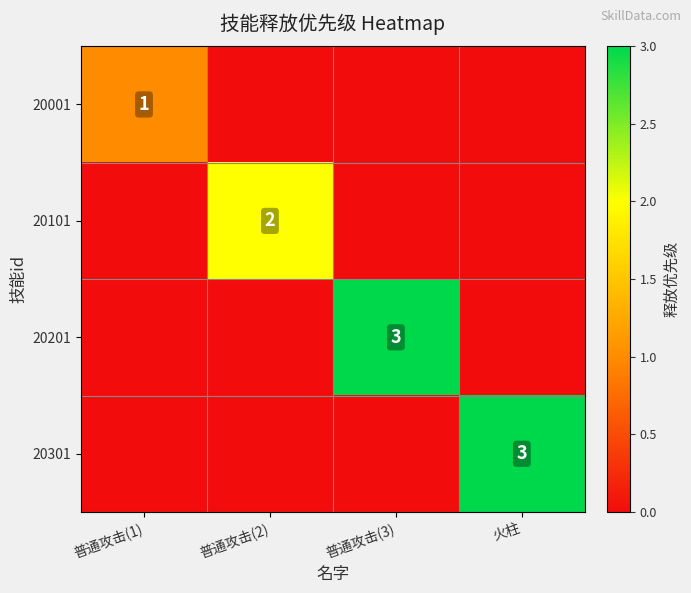

Is it true that 20301 equals 1 at 火柱?

False